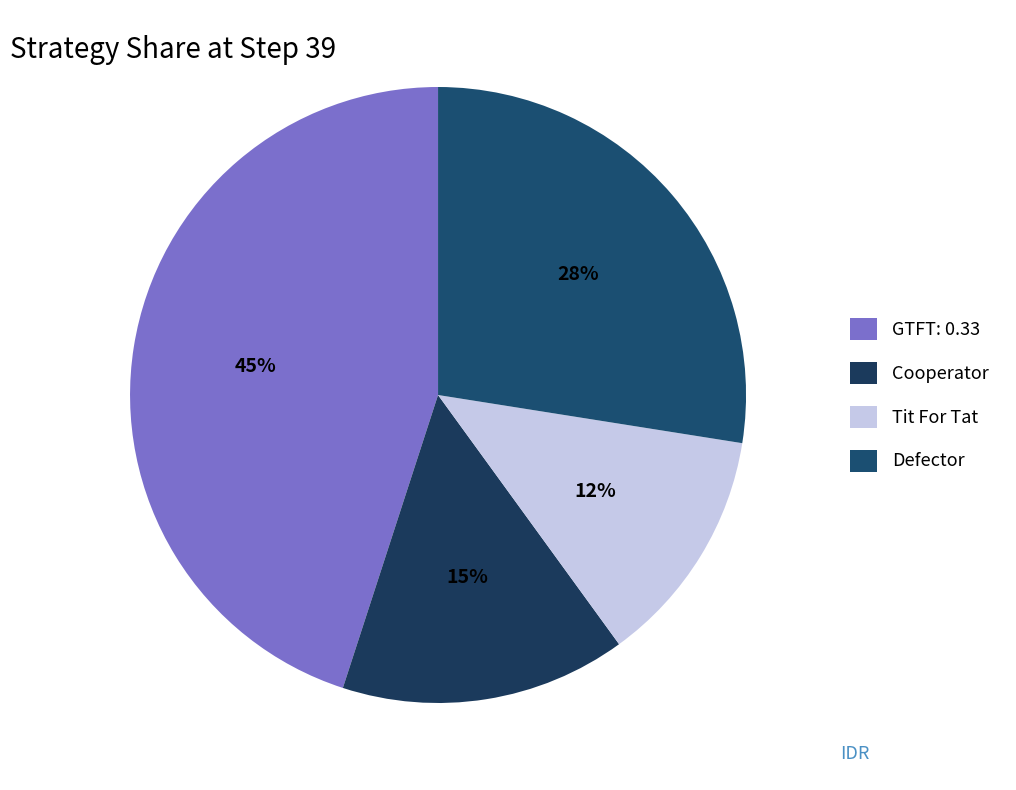

Do GTFT: 0.33 and Defector together represent more than half of the pie?

Yes